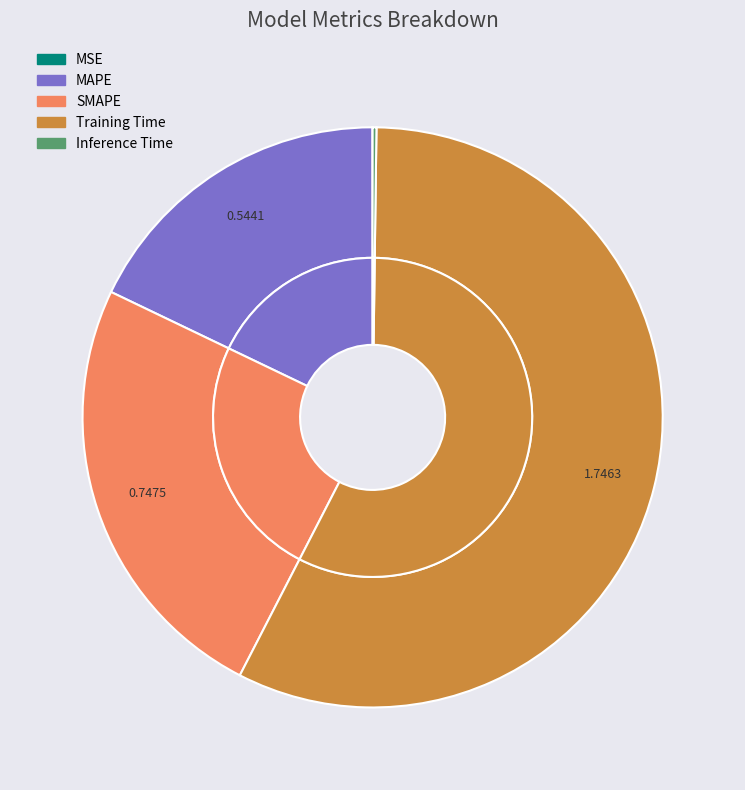

To the nearest percent, what portion does Training Time represent?

57%